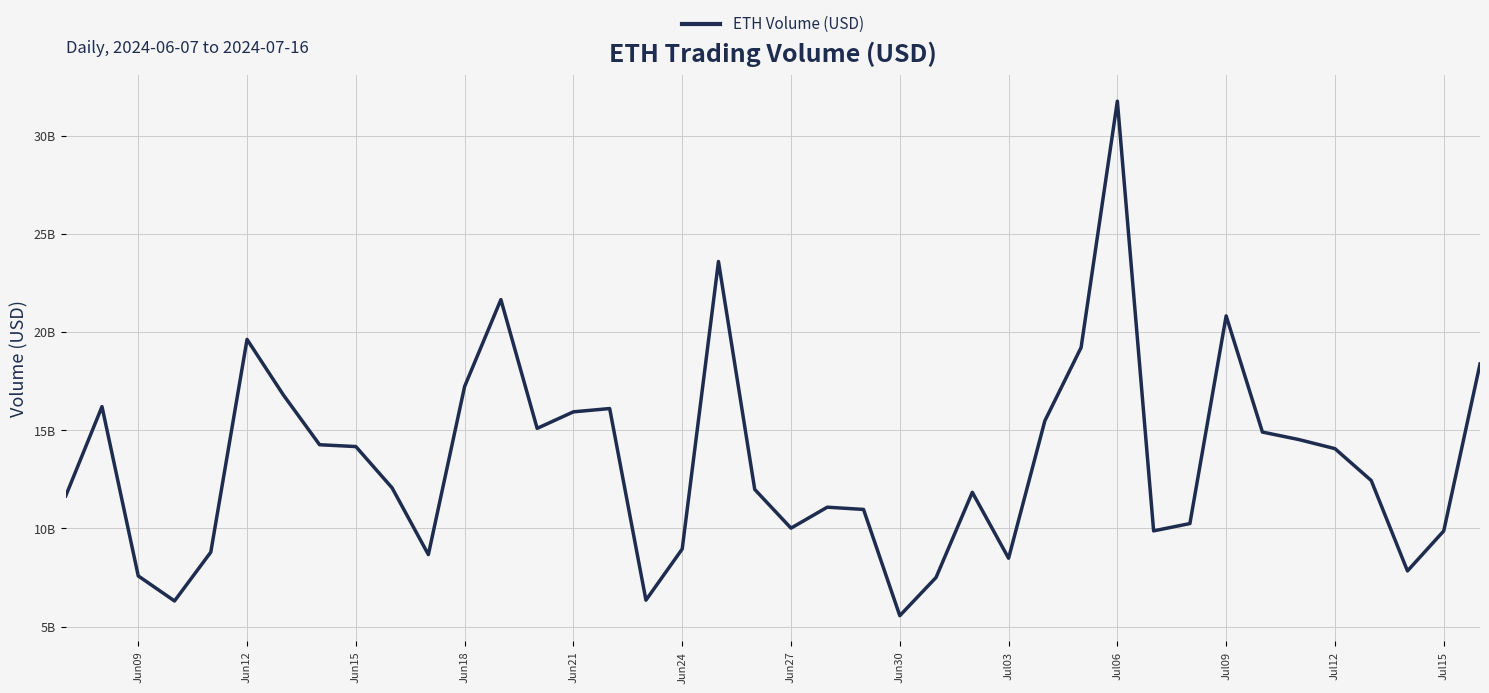

Does the chart display data point markers on the line(s)?

No